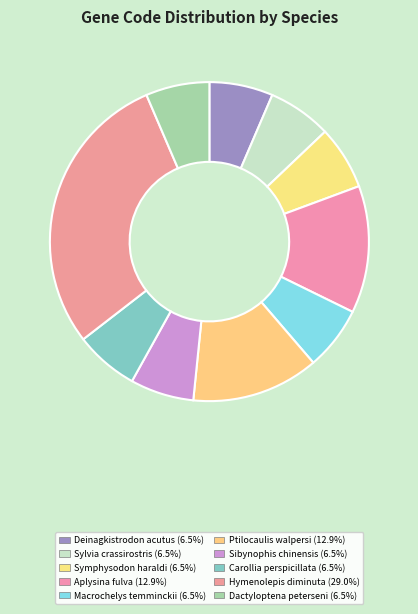

Which category has the biggest portion of the pie?

Hymenolepis diminuta